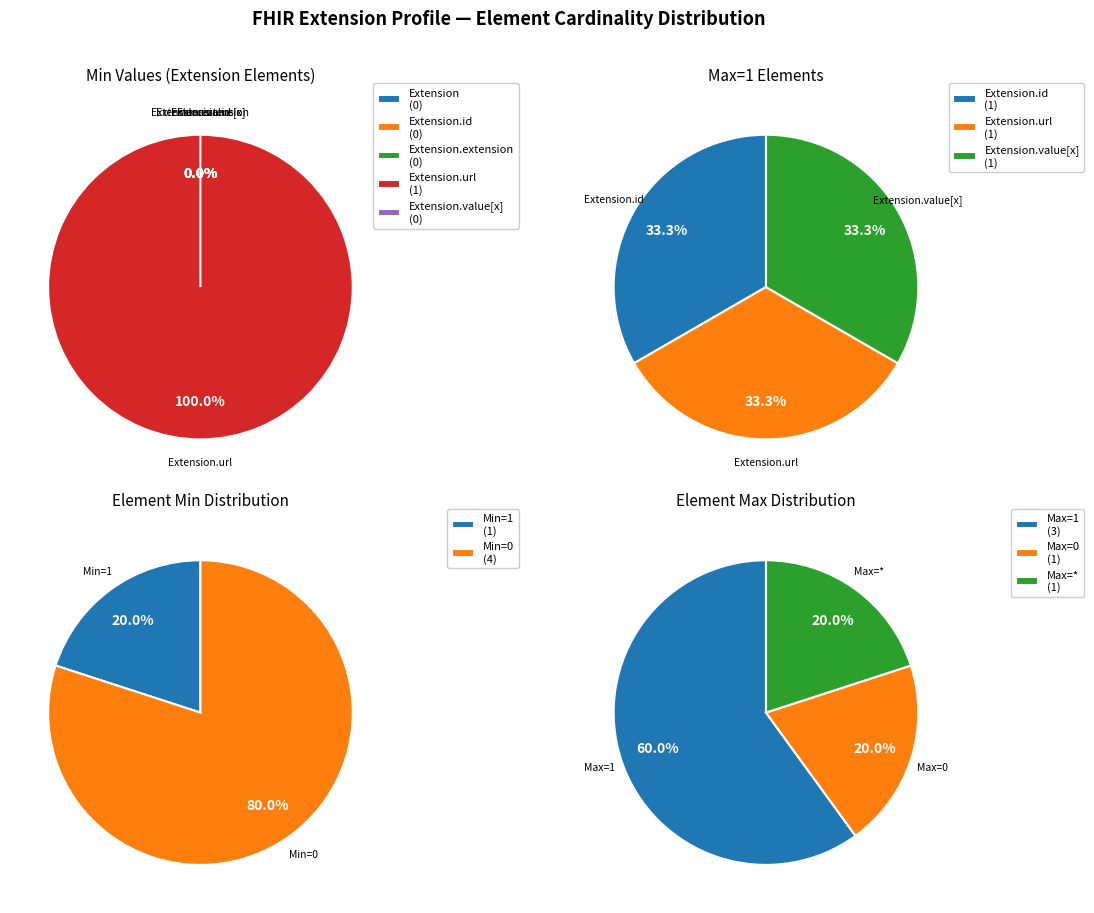

Is it true that Extension.url is 91% of the pie?

False